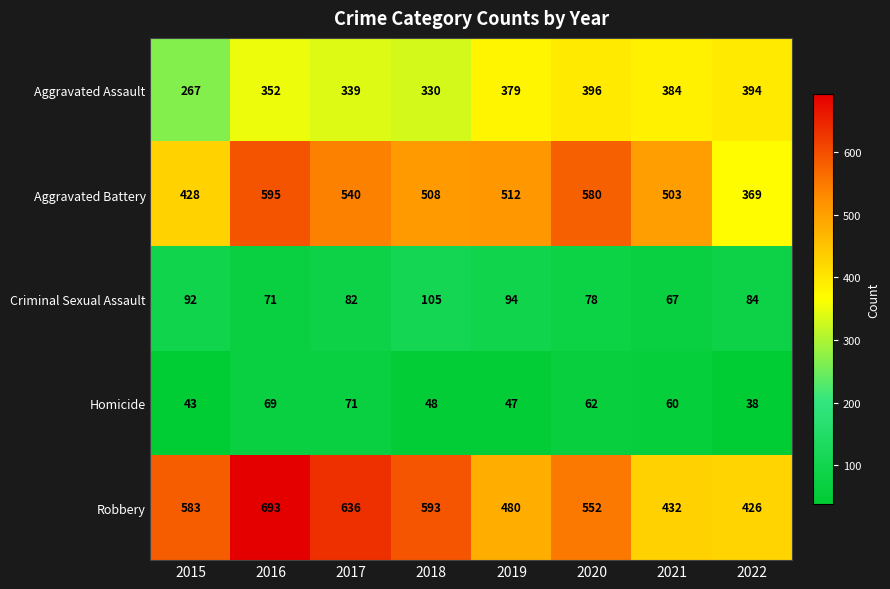

What is the difference between the Criminal Sexual Assault values at 2020 and 2022?

6